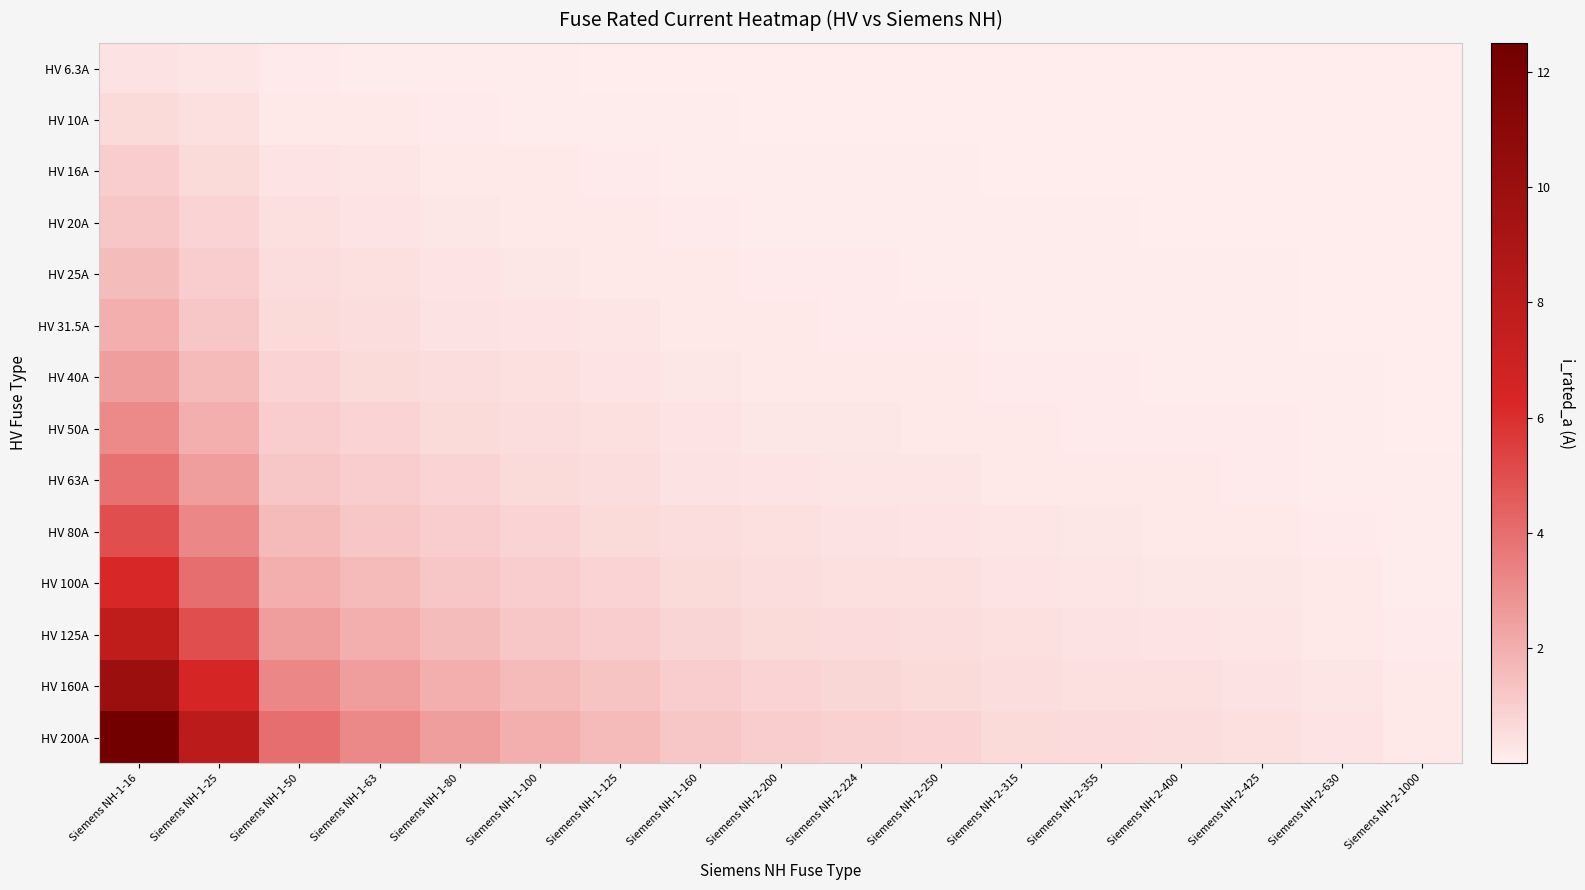

At how many categories does at least one series exceed 8?

1